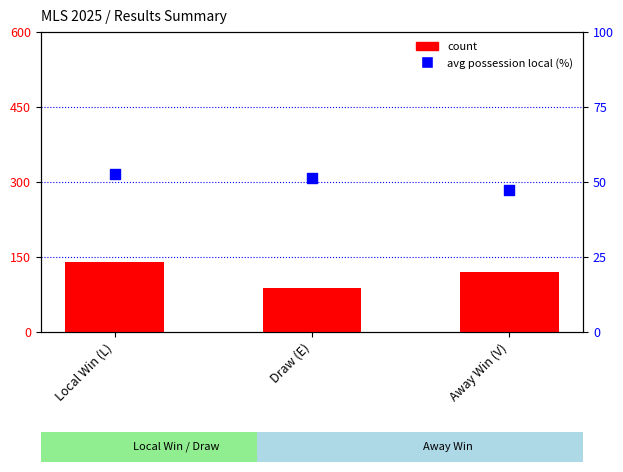

Is the value of avg possession local (%) at Local Win (L) greater than the value of count at Away Win (V)?

No